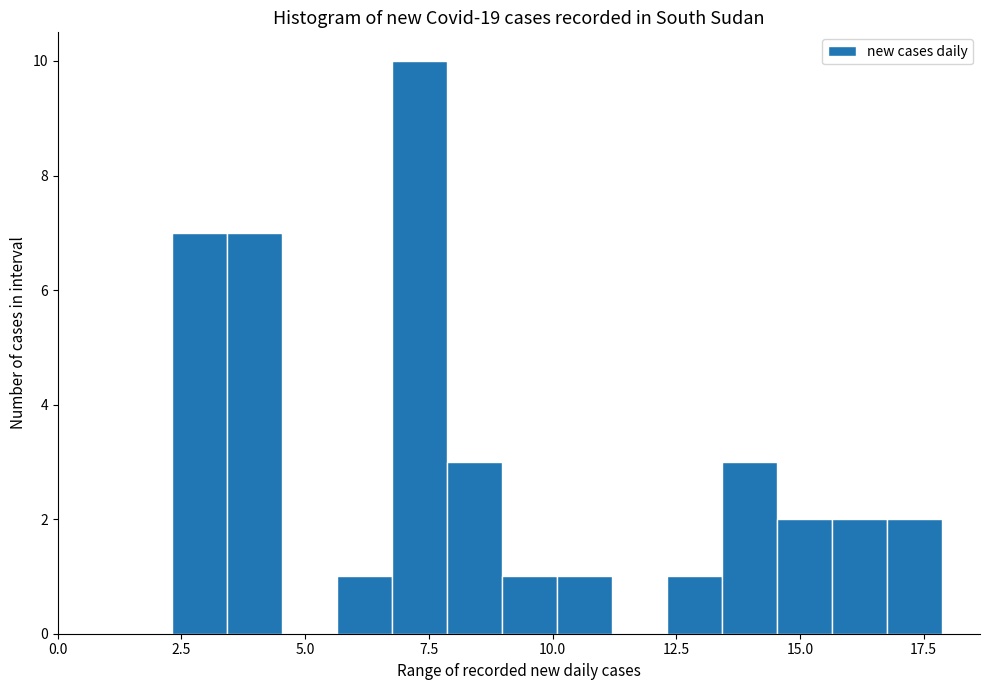

Around what value on the x-axis is the tallest bar? Give the approximate position of its centre, as read against the axis.

7.5